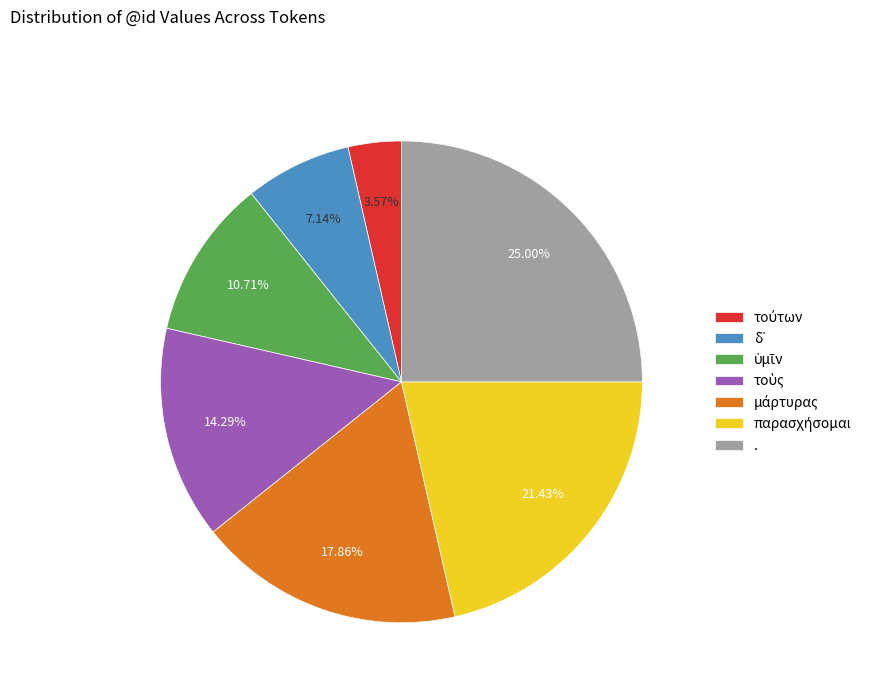

Which category has the biggest portion of the pie?

.